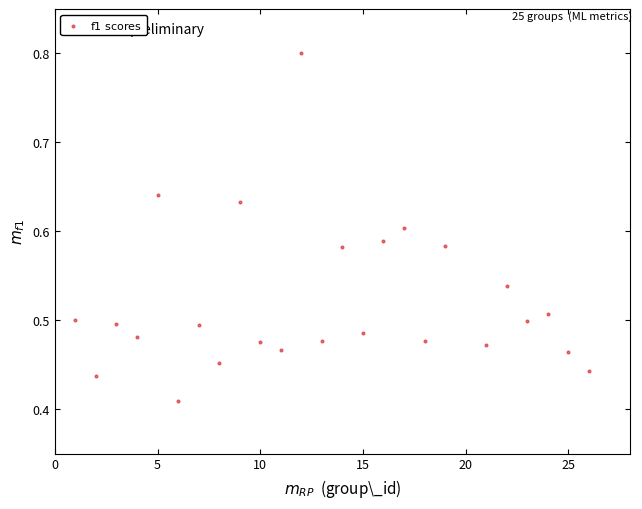

What is the range of X values (max minus min)?

25.0